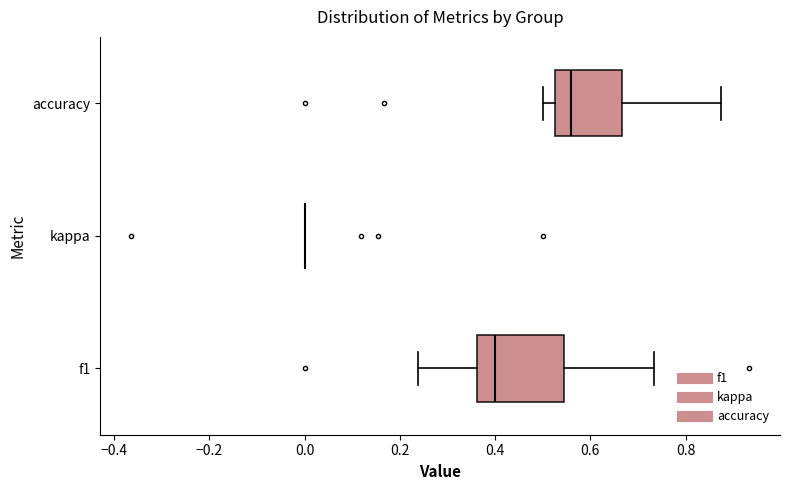

Where is the right edge of the box for accuracy on the x-axis? The values are not printed on the chart, so give them approximately, as read against the axis.

0.66